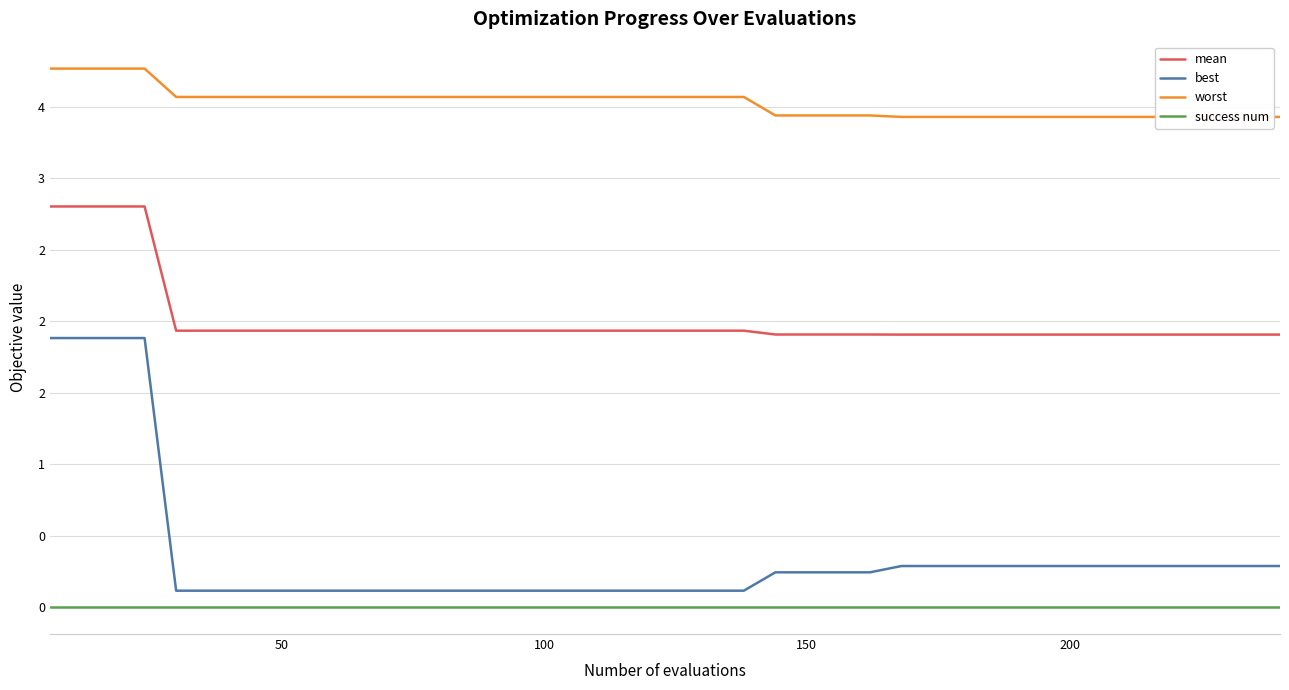

Is it true that mean equals 1.2 at 8?

False